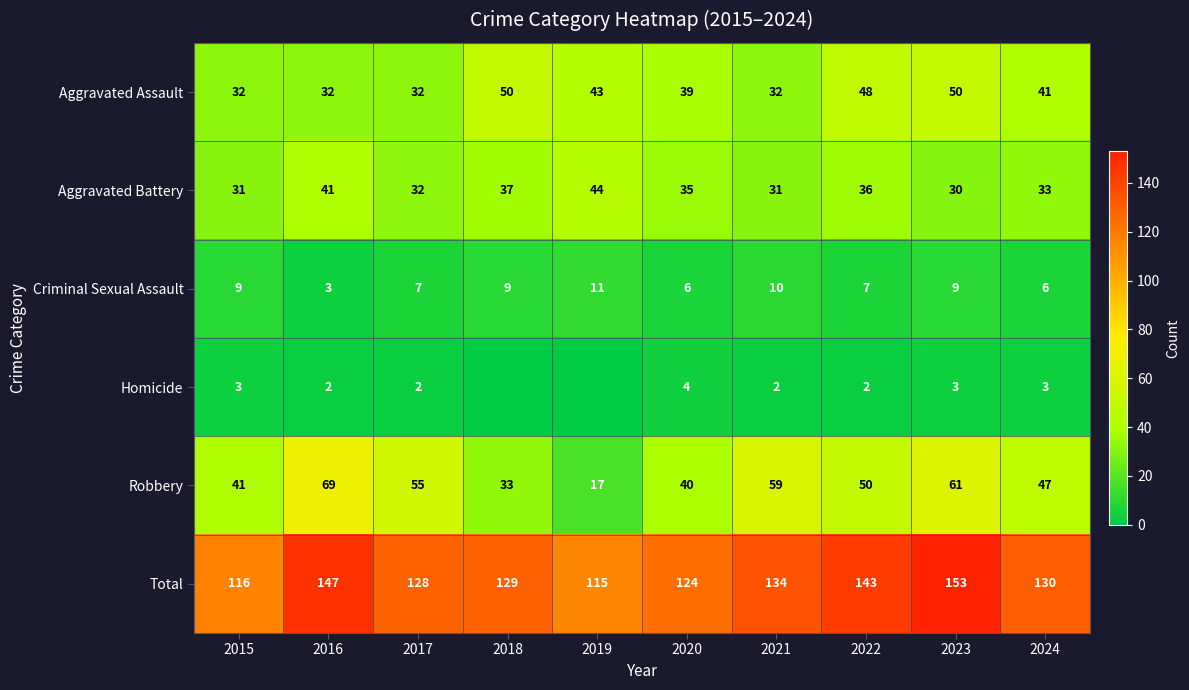

How many data points in Aggravated Assault are less than 41?

5